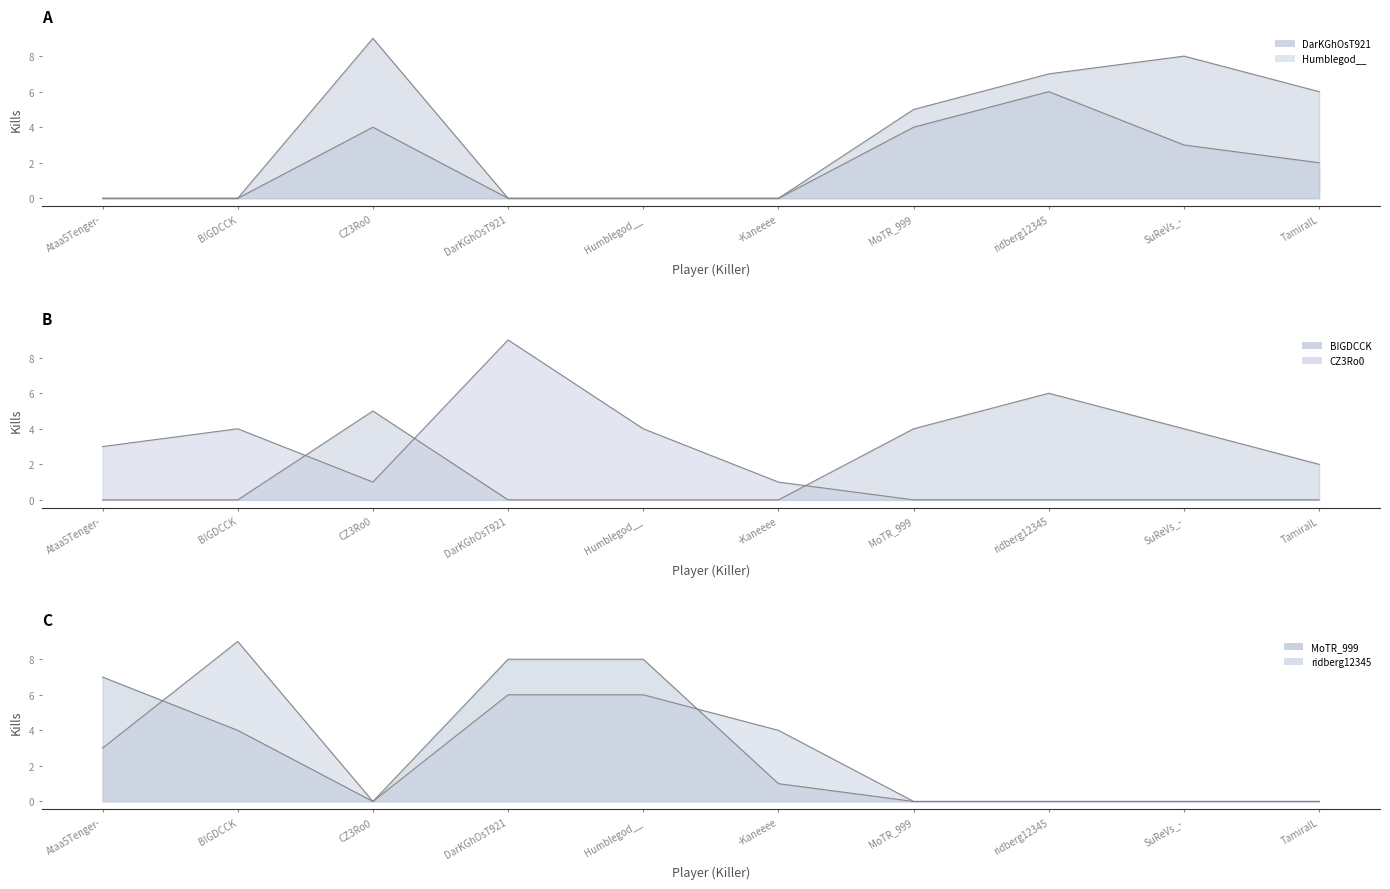

How many lines are shown in the chart?

6